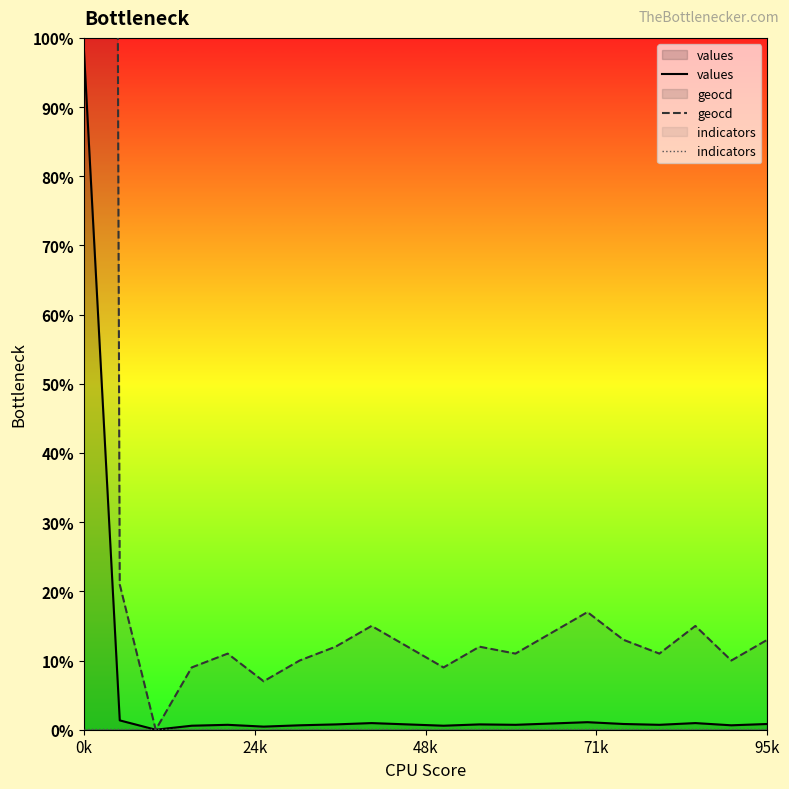

How many interior local peaks does the geocd series have?

5